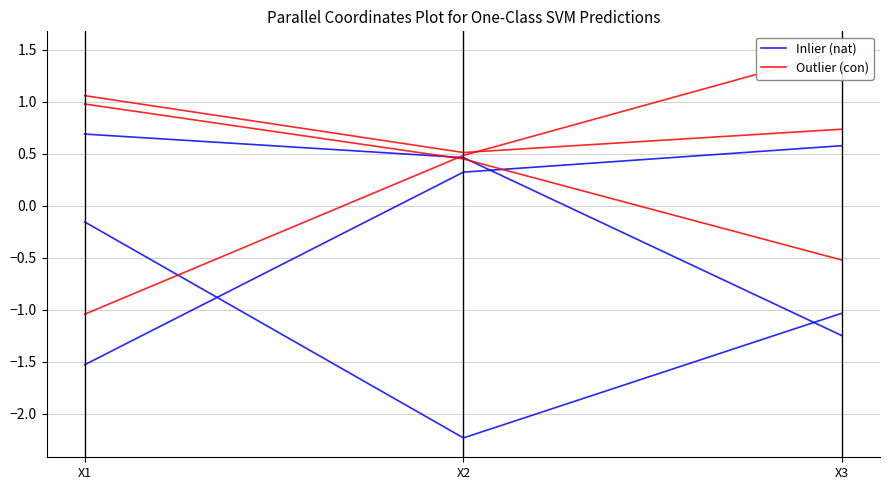

What is the sum of the Inlier (nat) values at X2 and X1?

-1.2